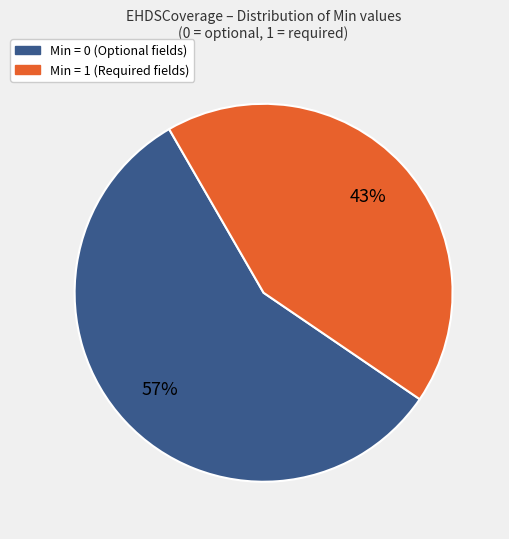

To the nearest percent, what is the difference between the largest and smallest slice percentages?

14%